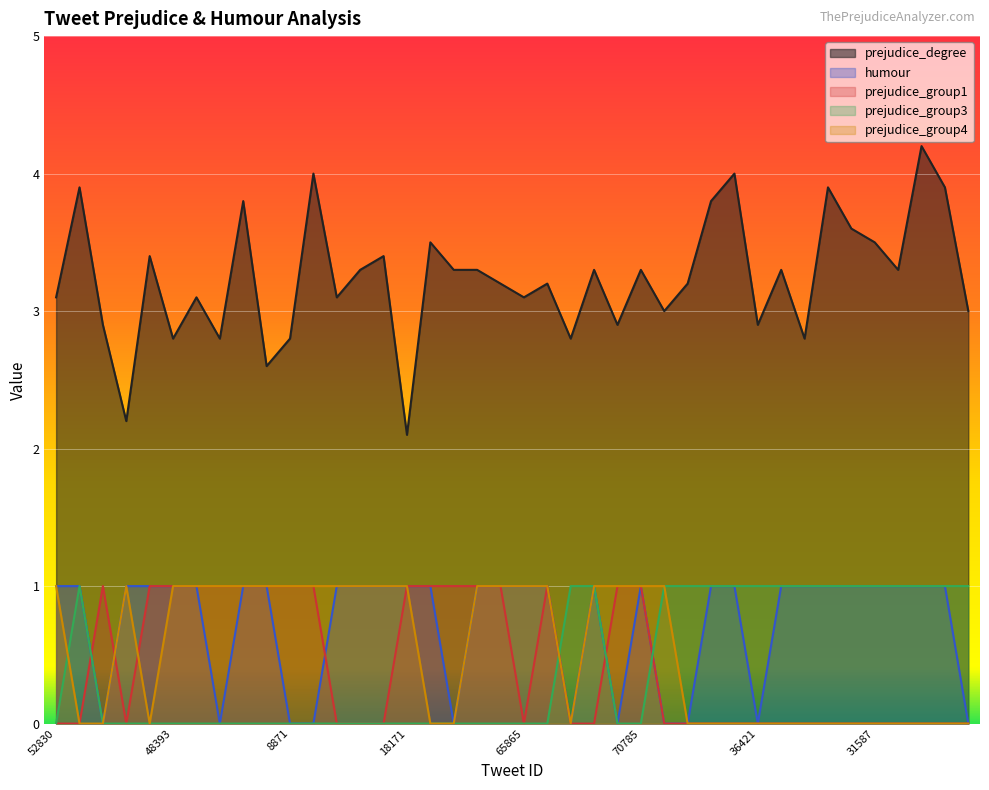

What are all the series names shown in the legend?

prejudice_degree, humour, prejudice_group1, prejudice_group3, prejudice_group4